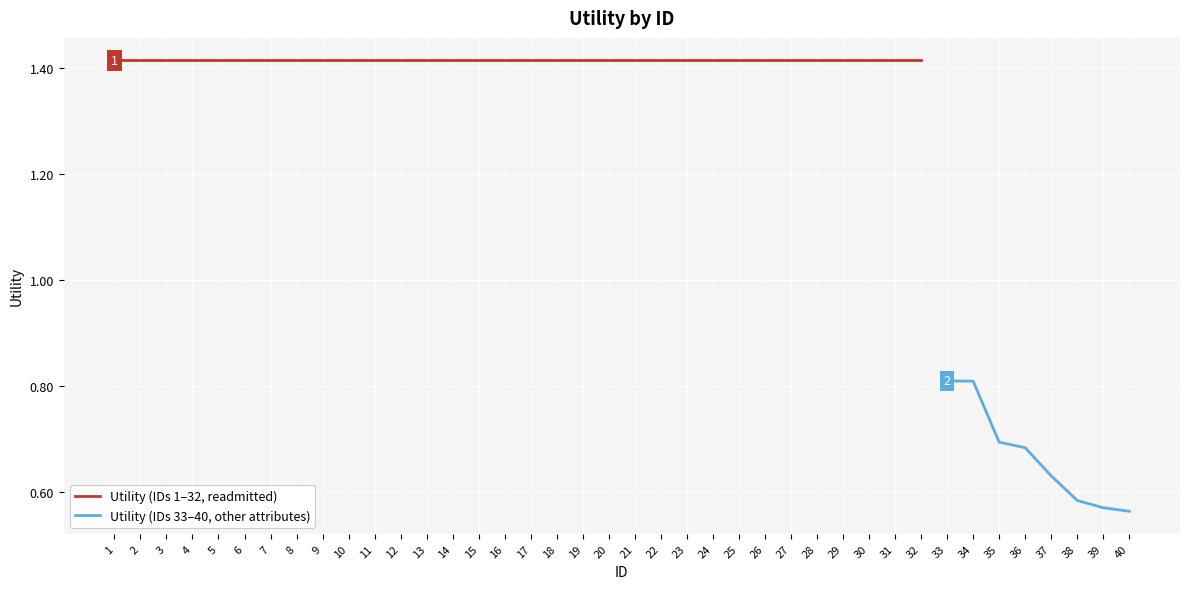

What is the difference between the maximum and minimum values?

0.9